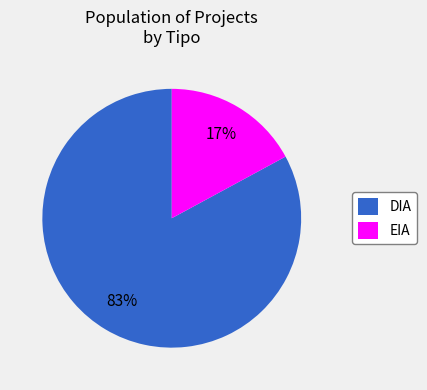

What is the smallest slice in the pie chart?

EIA